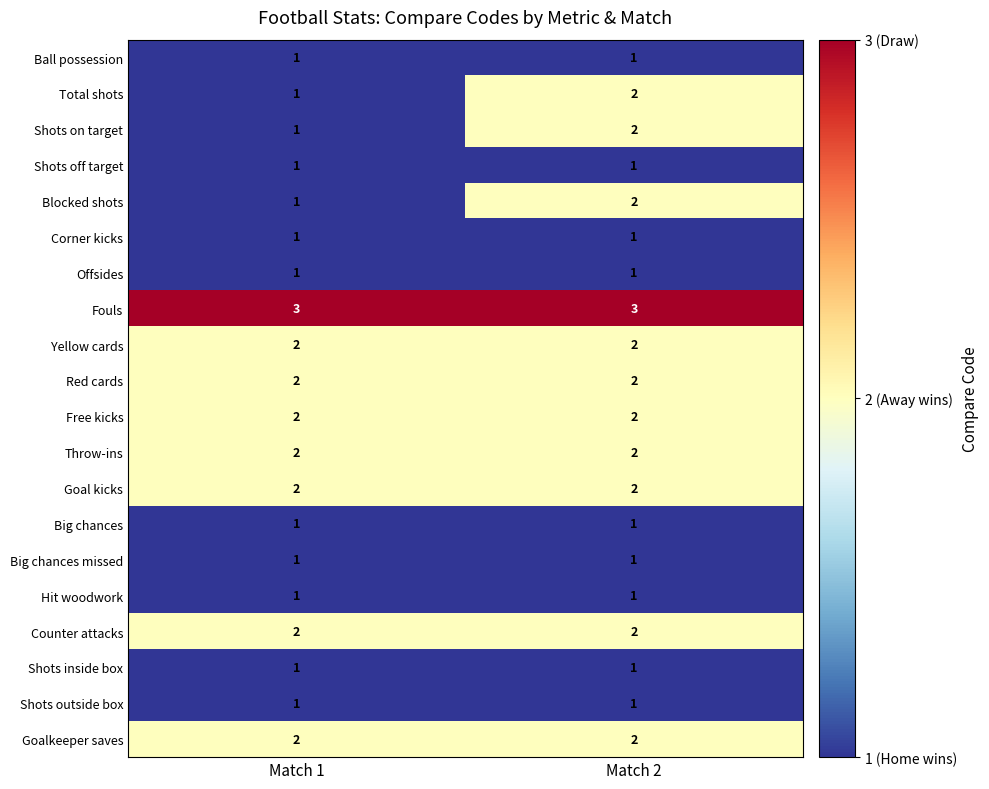

Is it true that Red cards equals 1 at Match 2?

False